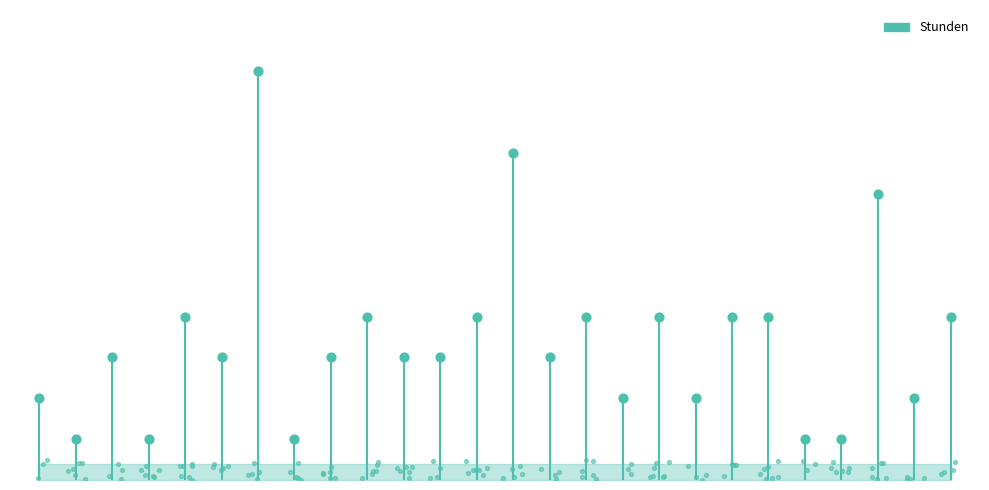

Approximately how many times larger is the value at 6 compared to 12?

2.5